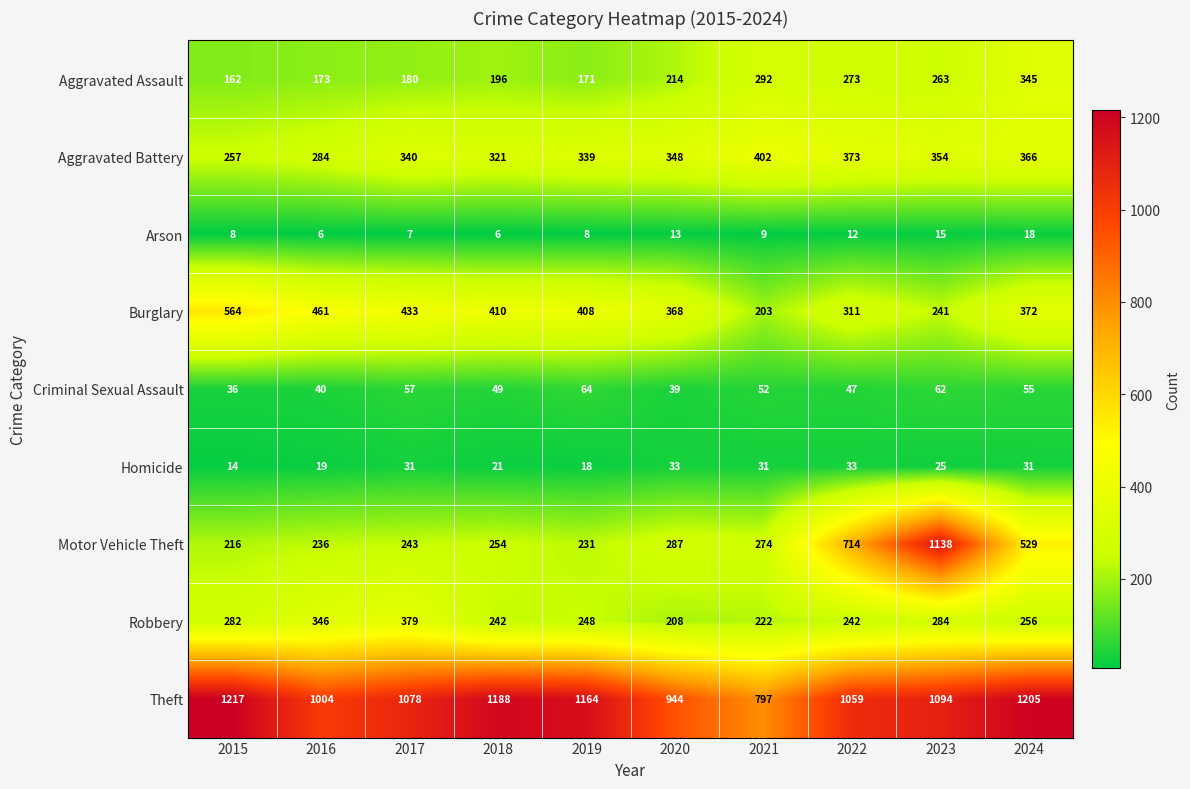

Rank the series by their maximum value, from highest to lowest.

Theft, Motor Vehicle Theft, Burglary, Aggravated Battery, Robbery, Aggravated Assault, Criminal Sexual Assault, Homicide, Arson